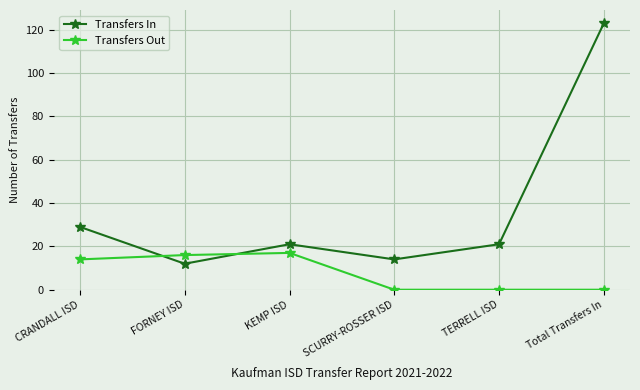

Which series has the largest total across all categories?

Transfers In